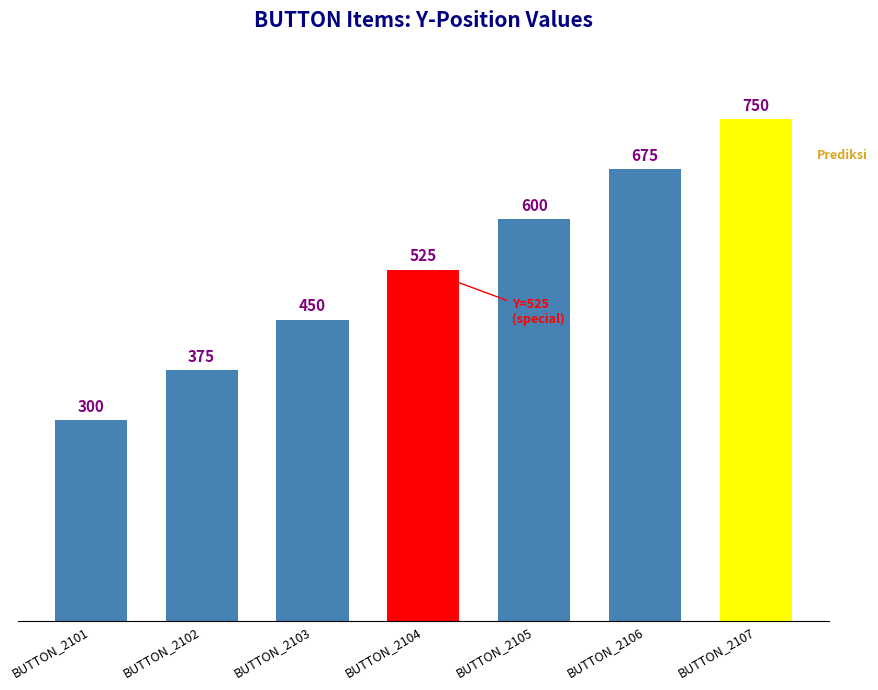

The value at BUTTON_2103 is 138. True or false?

False